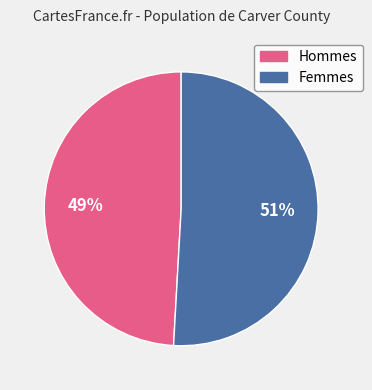

How many slices are in this pie chart?

2